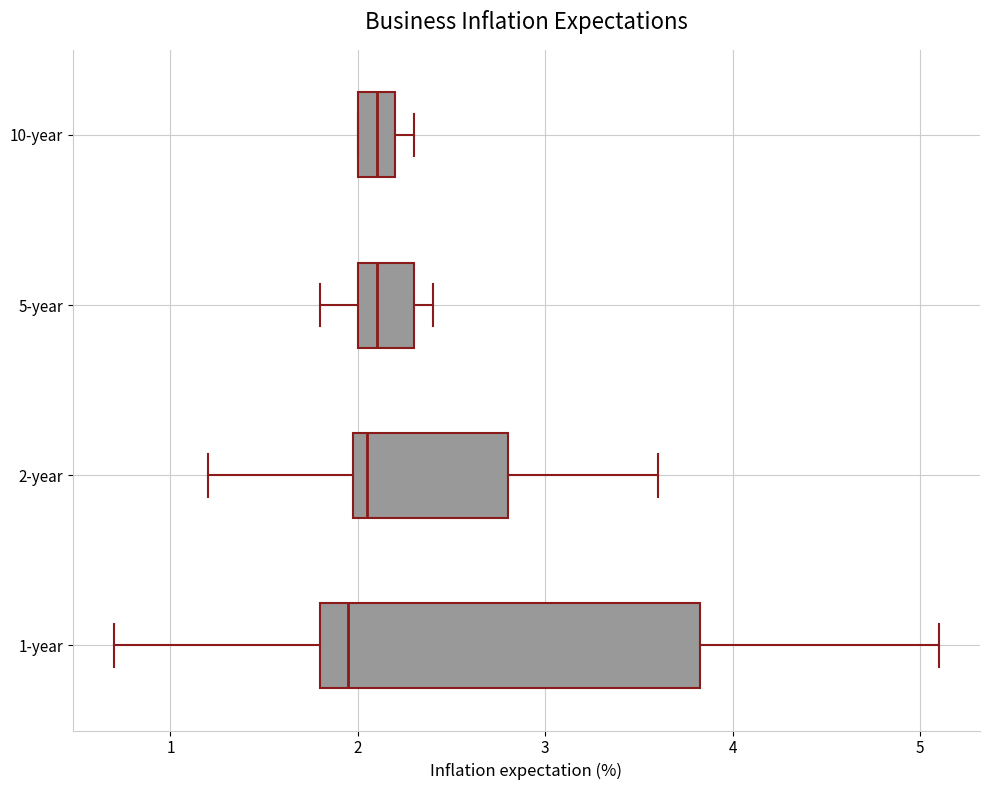

Reading bottom to top, read every box against the x-axis: the position of its median line, the range the box covers, and the ends of its whiskers. The values are not printed on the chart, so give them approximately, as read against the axis.

1-year: median 2.0, box 1.8 to 3.8, whiskers 0.7 to 5.1
2-year: median 2.1, box 2.0 to 2.8, whiskers 1.2 to 3.6
5-year: median 2.1, box 2.0 to 2.3, whiskers 1.8 to 2.4
10-year: median 2.1, box 2.0 to 2.2, whiskers 2.0 to 2.3